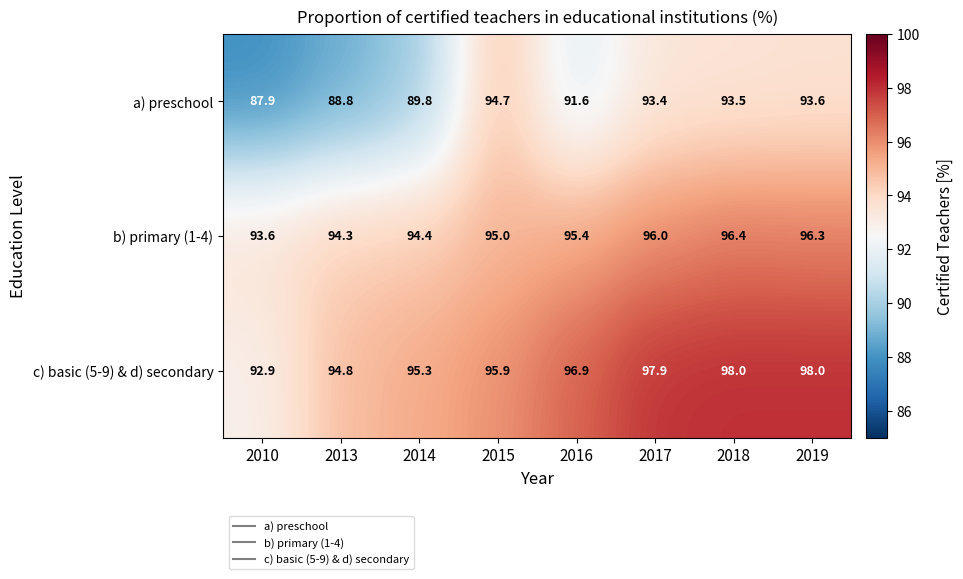

Is it true that a) preschool equals 91.6 at 2016?

True